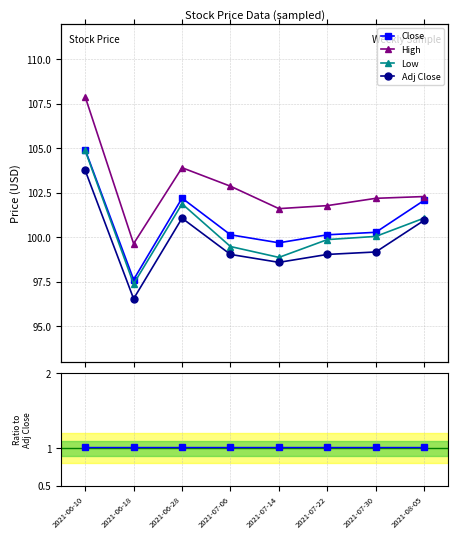

What is the highest value of the High series?

107.9